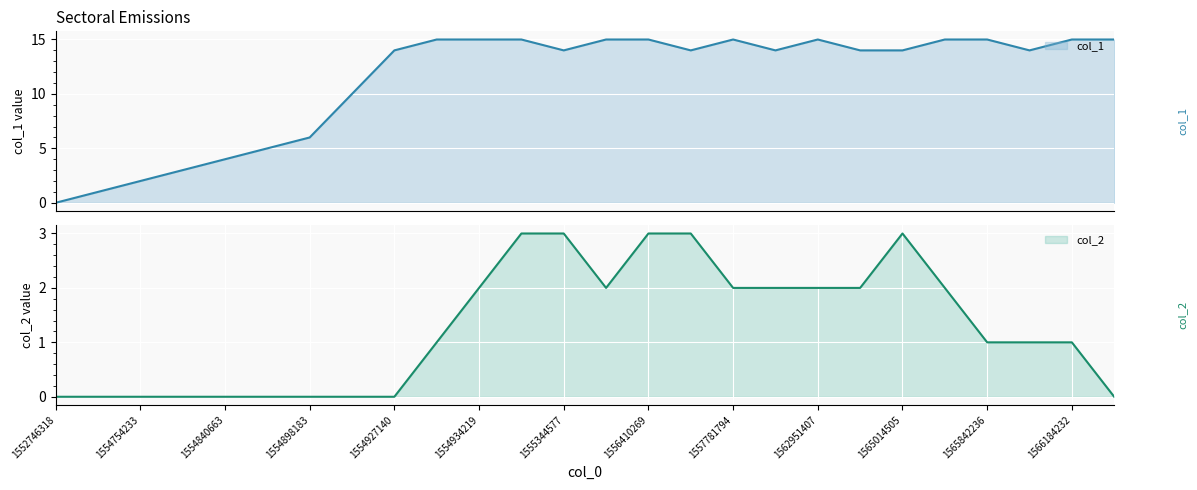

How many interior local peaks does the col_2 series have?

1